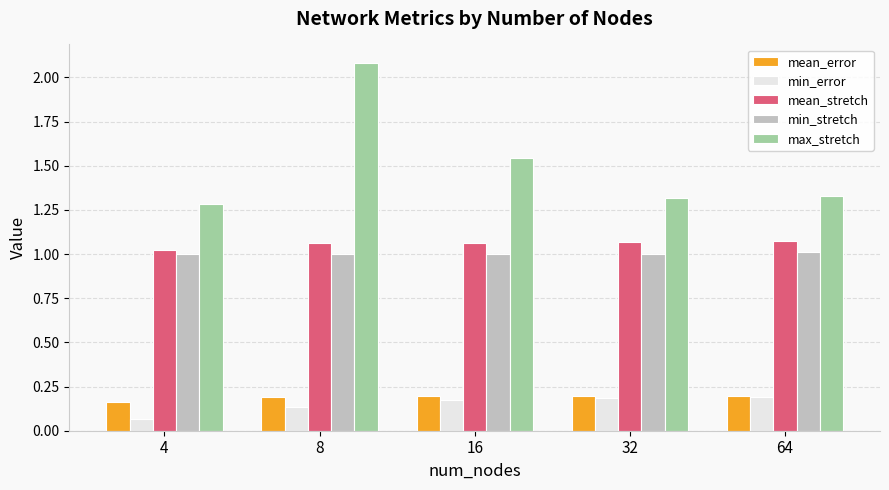

Which label corresponds to the smallest value in the chart?

4